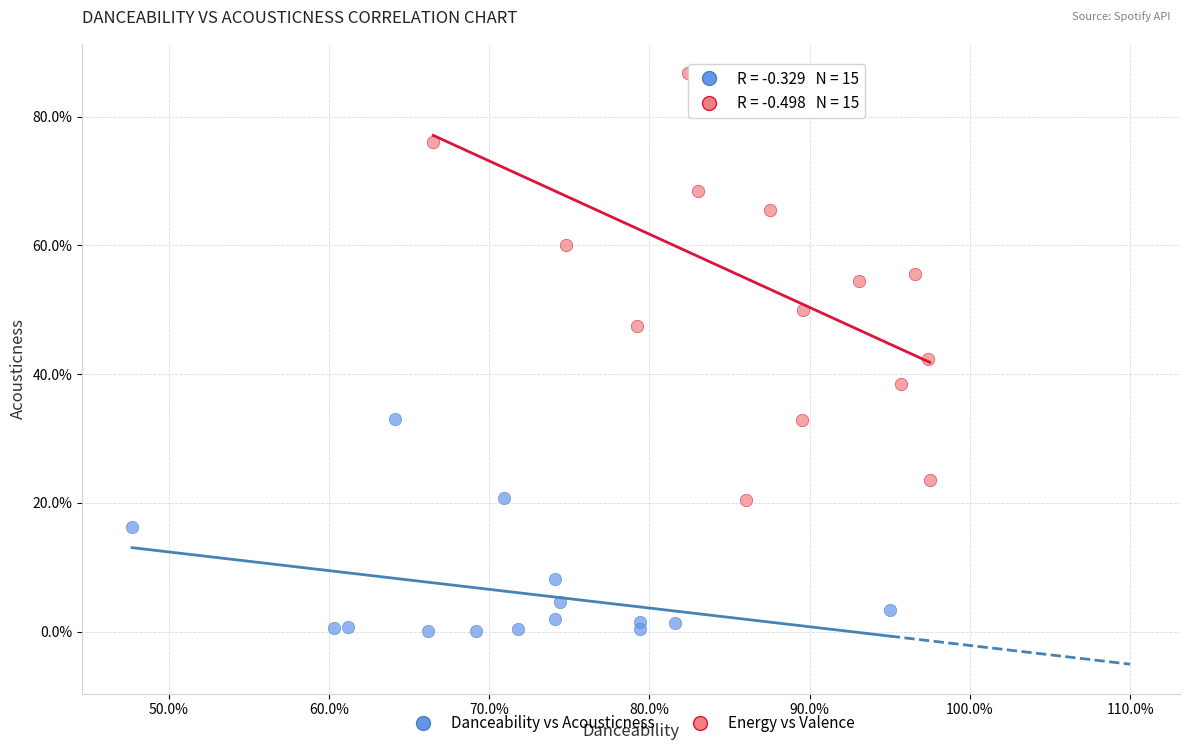

Which series has the largest Y range (max minus min)?

Energy vs Valence